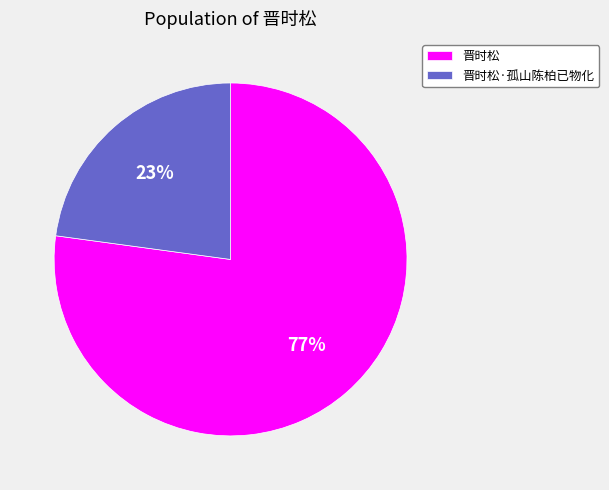

Between 晋时松 and 晋时松·孤山陈柏已物化, which is larger?

晋时松